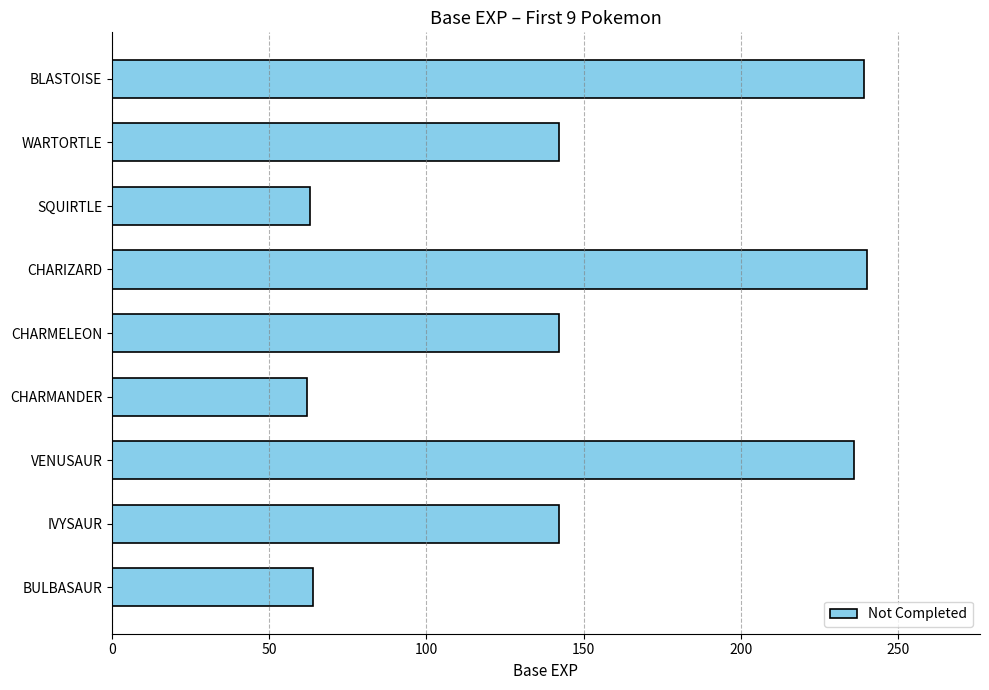

What is the greatest value displayed?

240